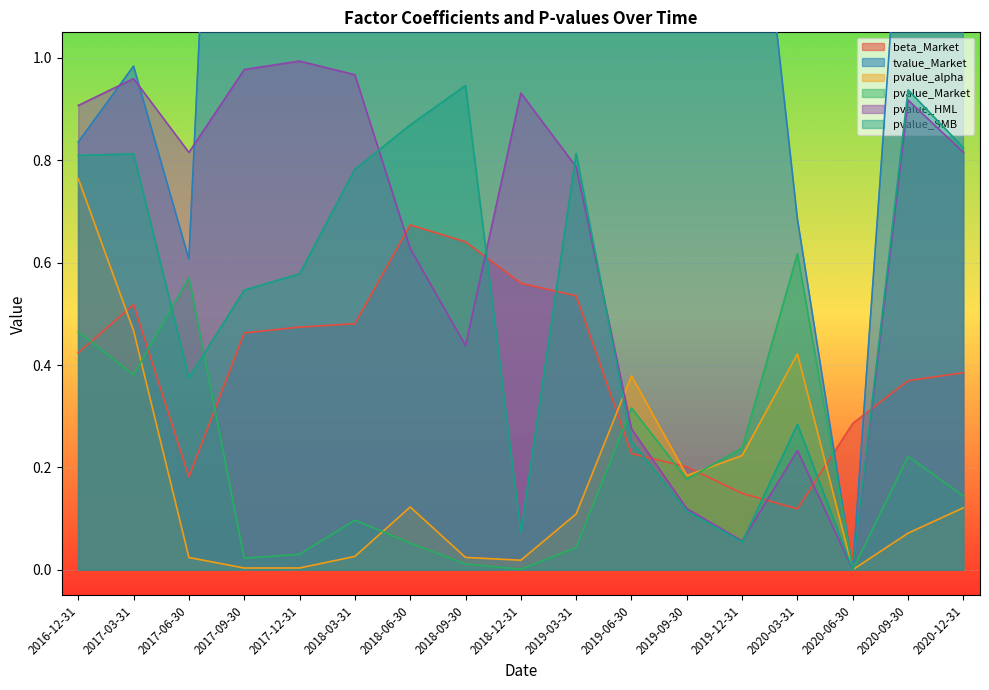

What is the difference between the maximum and minimum values in the pvalue_SMB series?

0.9